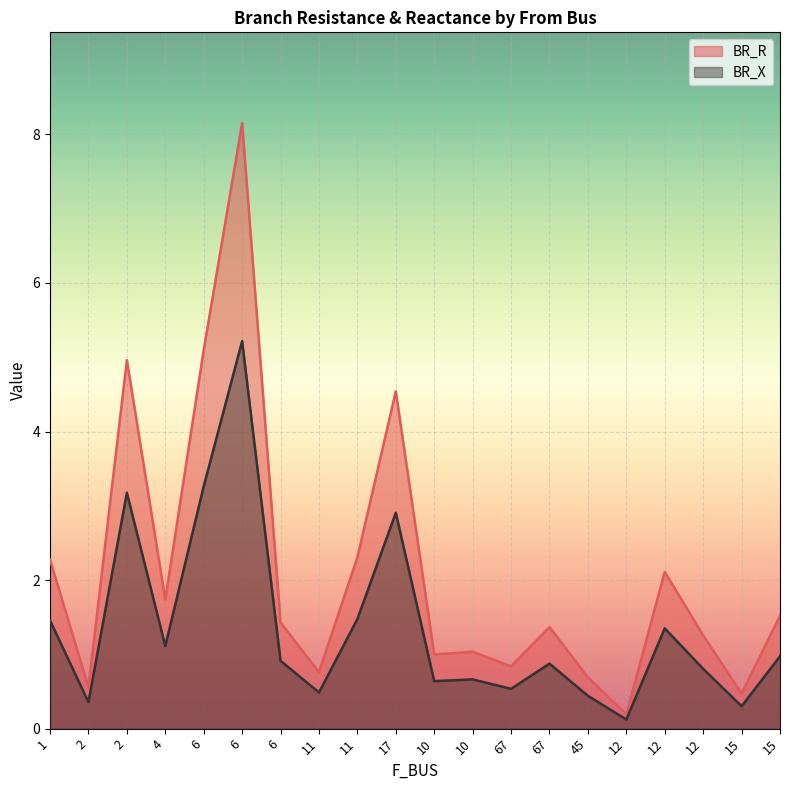

At which category is the sum across all series the highest?

6